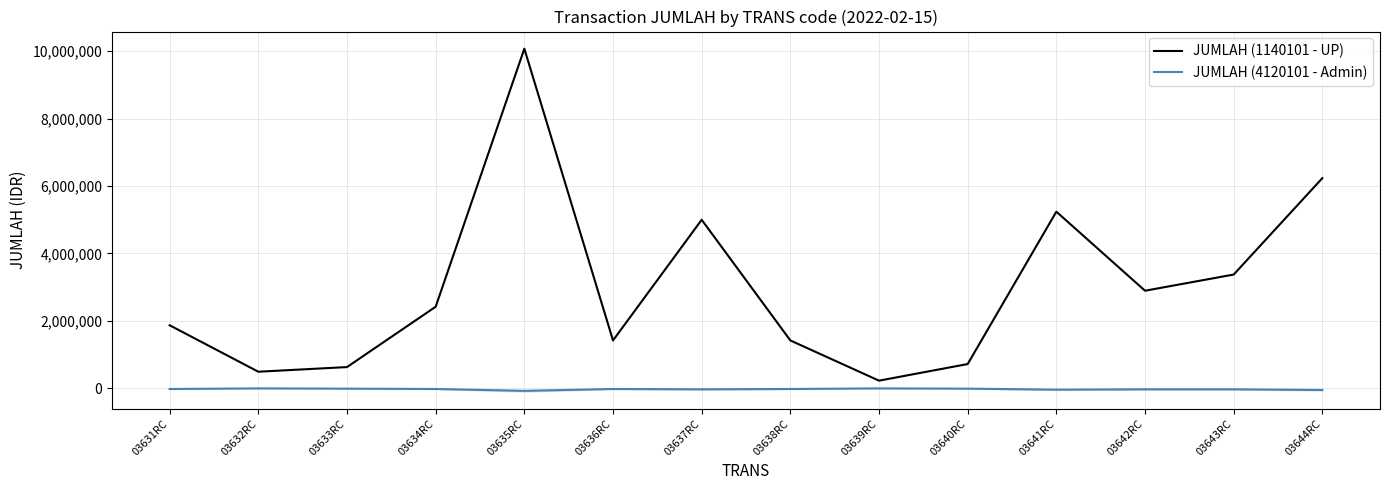

Reading left to right, extract all data points from this chart.

JUMLAH (1140101 - UP): 03631RC=1870000	03632RC=492000	03633RC=630000	03634RC=2420000	03635RC=10075000	03636RC=1420000	03637RC=5000000	03638RC=1420000	03639RC=227000	03640RC=720000	03641RC=5240000	03642RC=2895000	03643RC=3375000	03644RC=6235000
JUMLAH (4120101 - Admin): 03631RC=-20000	03632RC=-2000	03633RC=-10000	03634RC=-20000	03635RC=-75000	03636RC=-20000	03637RC=-30000	03638RC=-20000	03639RC=-2000	03640RC=-10000	03641RC=-40000	03642RC=-30000	03643RC=-30000	03644RC=-50000